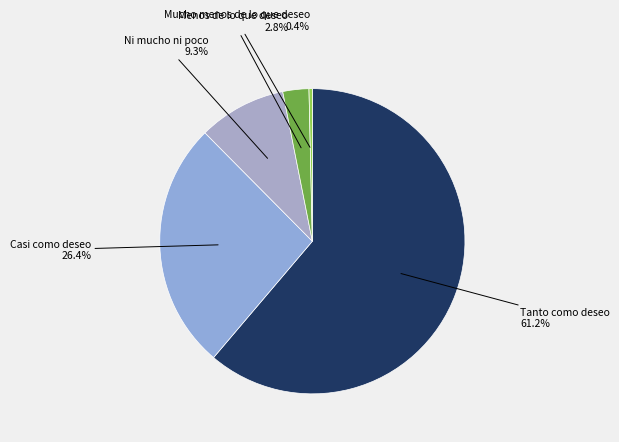

How many segments does this pie chart have?

5